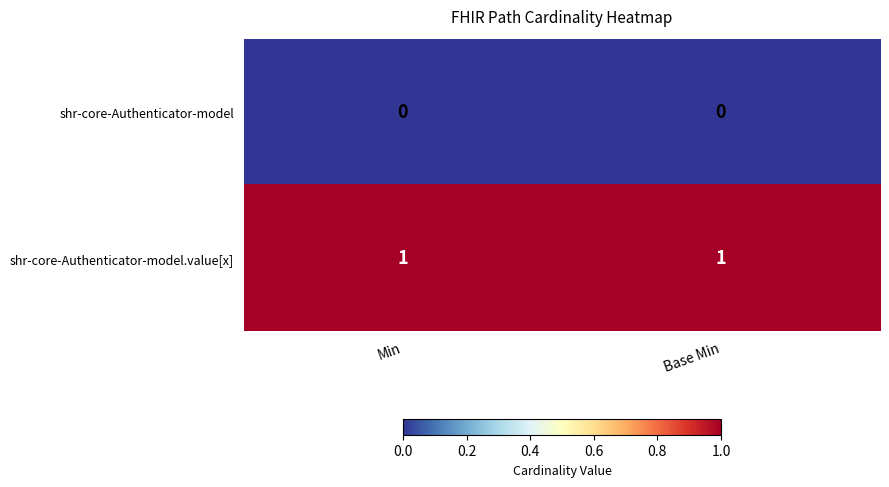

Rank the series at Min from highest to lowest value.

shr-core-Authenticator-model.value[x], shr-core-Authenticator-model